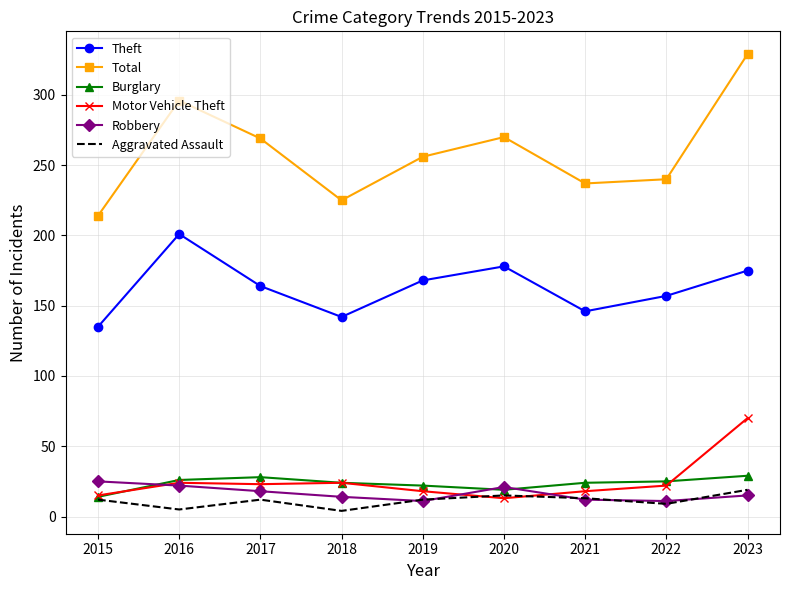

What is the sum of all Theft values?

1466